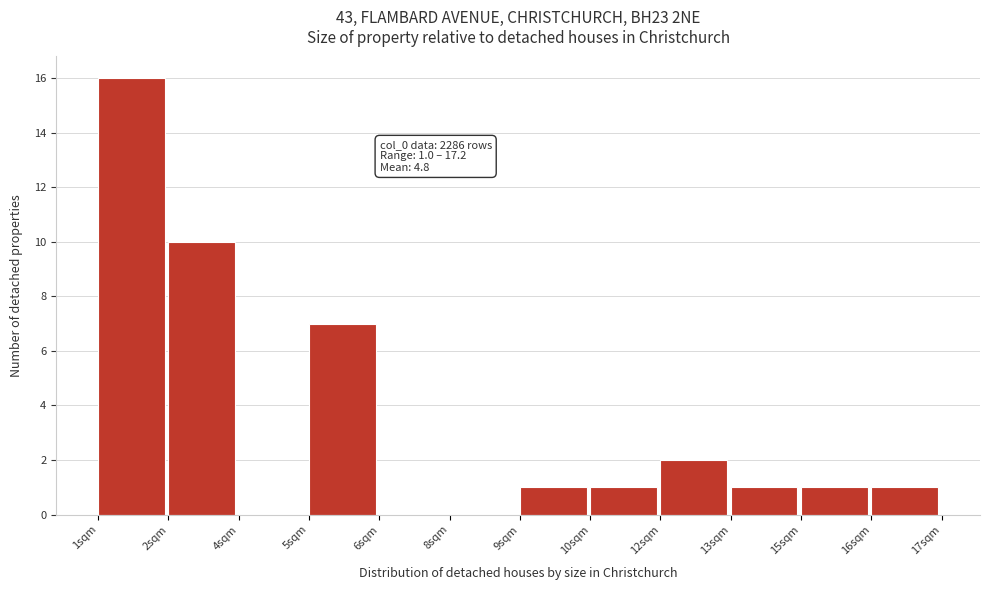

Reading left to right, what are all the values shown in this chart?

1sqm=16	2sqm=10	4sqm=0	5sqm=7	6sqm=0	8sqm=0	9sqm=1	10sqm=1	12sqm=2	13sqm=1	15sqm=1	16sqm=1